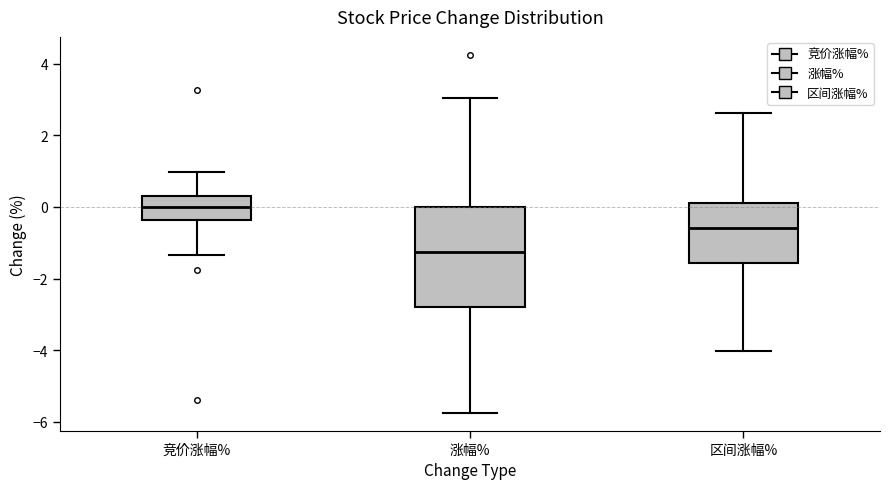

Reading left to right, transcribe this box plot: for each box, give where its median line is, the range the box spans, and where its two whiskers end, as read against the y-axis. The values are not printed on the chart, so give them approximately, as read against the axis.

竞价涨幅%: median 0.0, box -0.4 to 0.4, whiskers -1.4 to 1.0
涨幅%: median -1.2, box -2.8 to 0.0, whiskers -5.8 to 3.0
区间涨幅%: median -0.6, box -1.6 to 0.2, whiskers -4.0 to 2.6